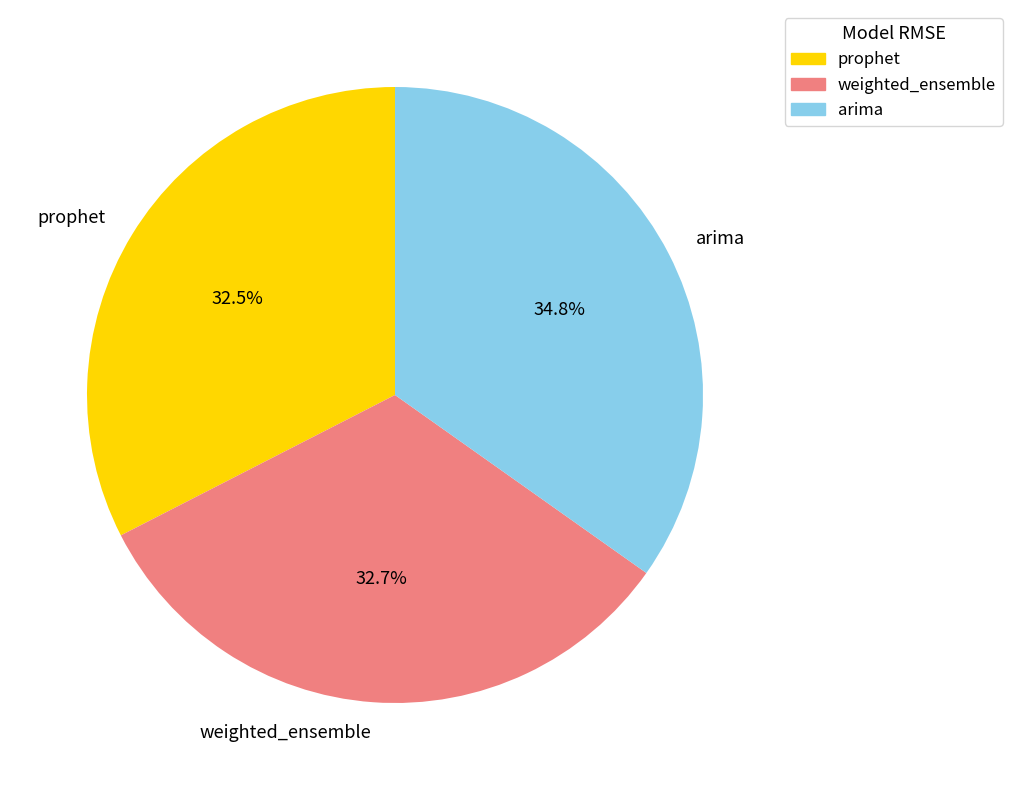

Is there any slice that represents more than half of the pie?

No